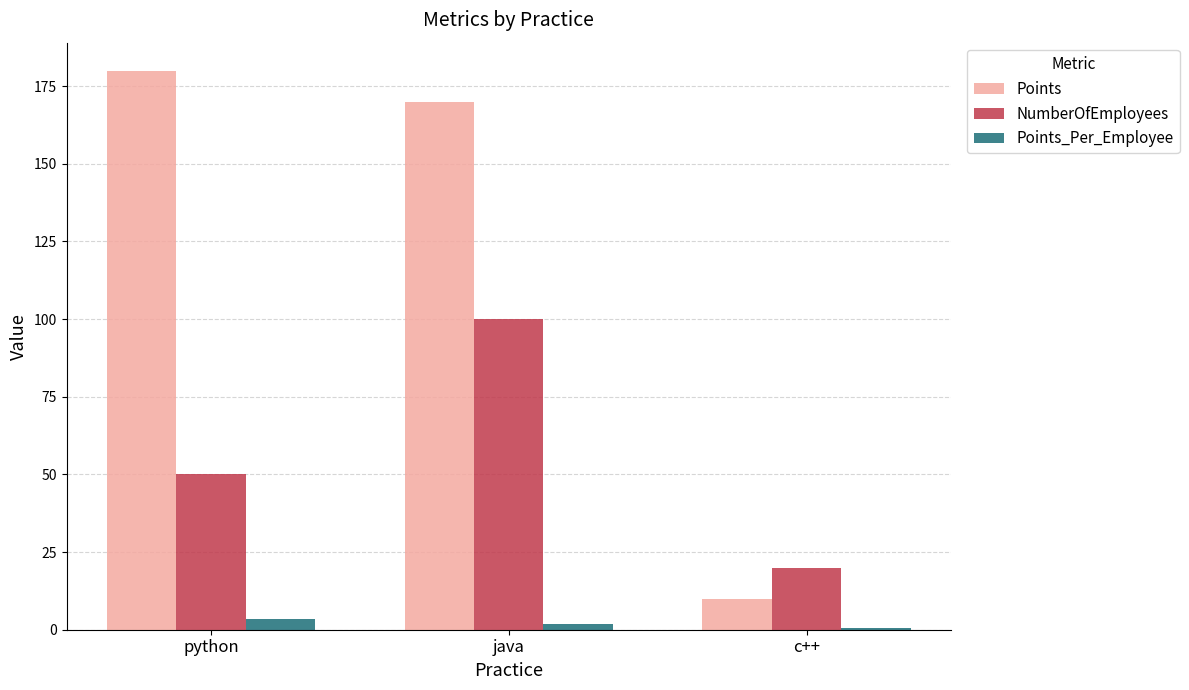

How many data points does each series have?

3